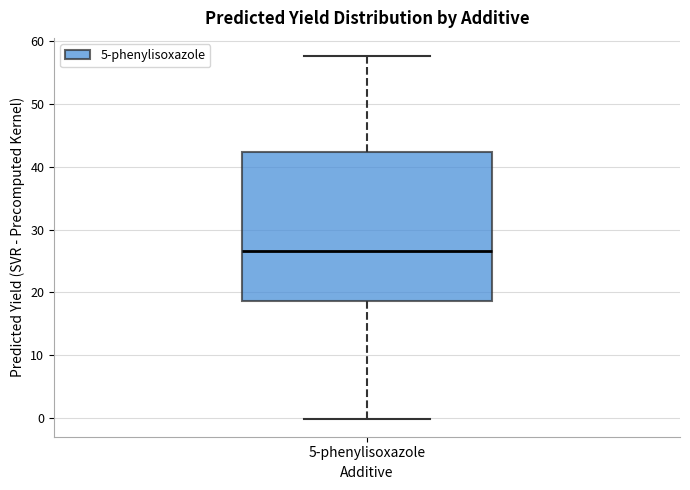

Read this box plot against the y-axis: the position of the median line, the range covered by the box, and the ends of both whiskers. The values are not printed on the chart, so give them approximately, as read against the axis.

median 27, box 19 to 42, whiskers 0 to 58